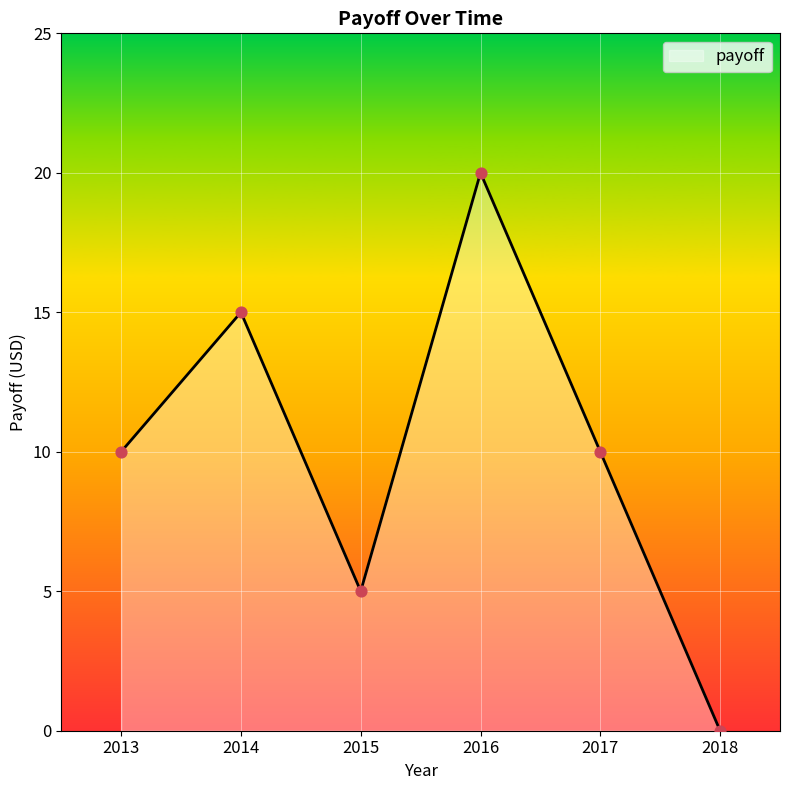

The chart shows a value of 0 at 2018. True or false?

True